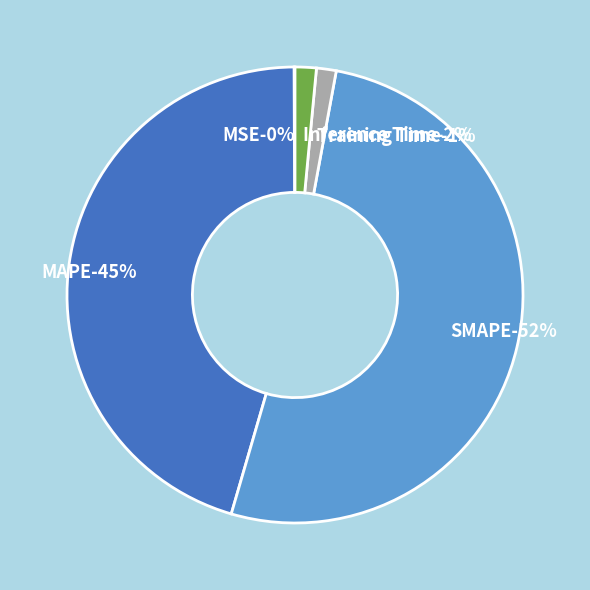

The MAPE slice represents 38% of the pie. True or false?

False